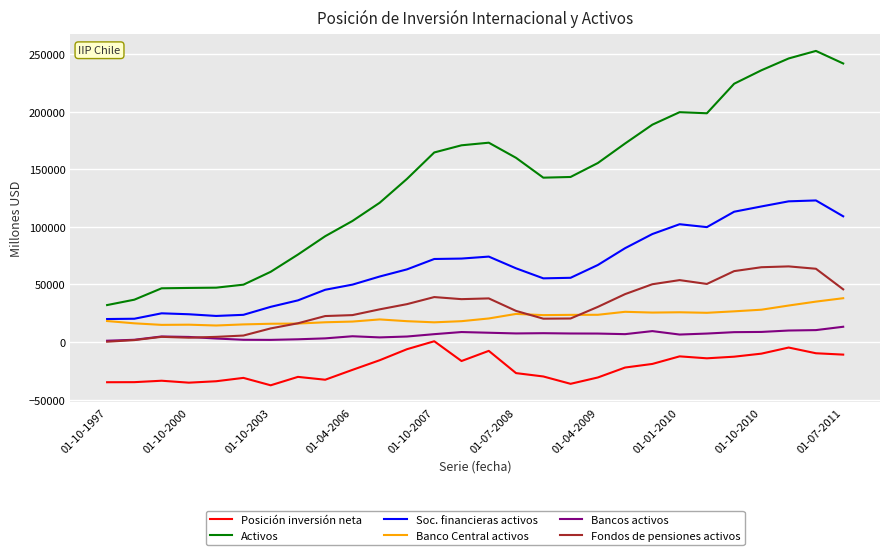

Which series has the largest total across all categories?

Activos